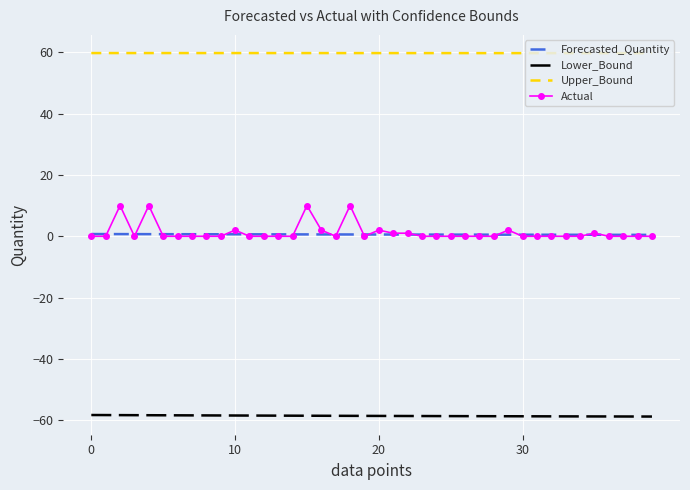

What is the difference between the maximum and second lowest values in the Actual series?

10.0